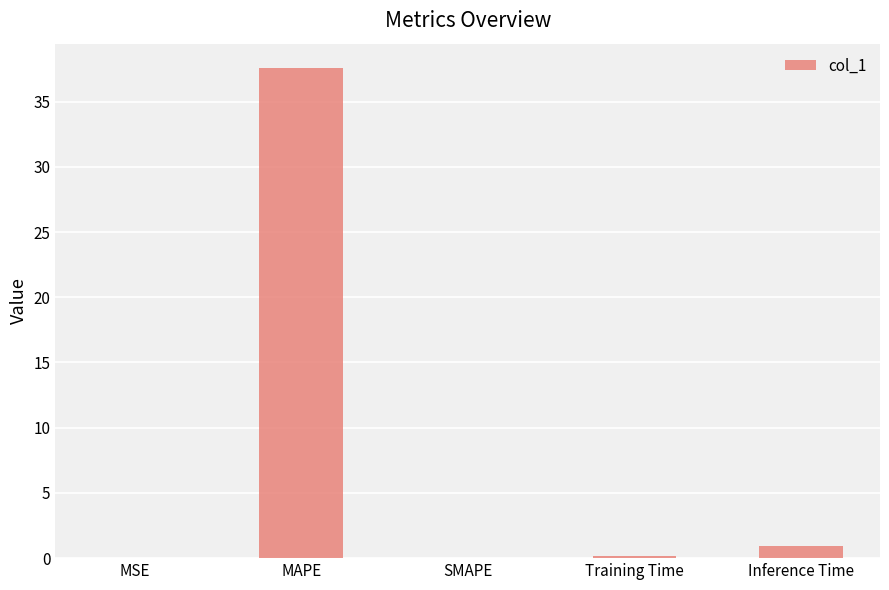

Is it true that the value at MSE is 0.0?

True